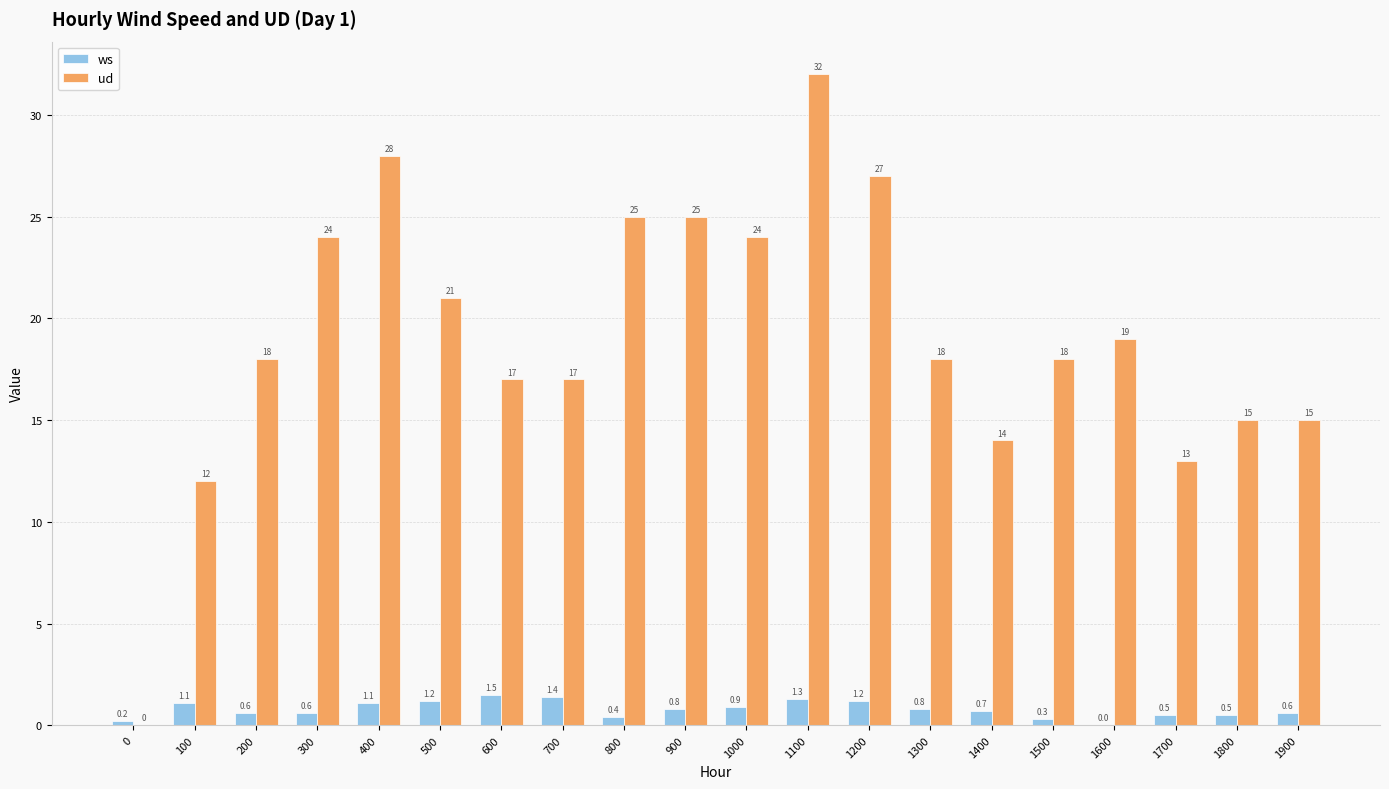

How many positive values does the ws series have?

19